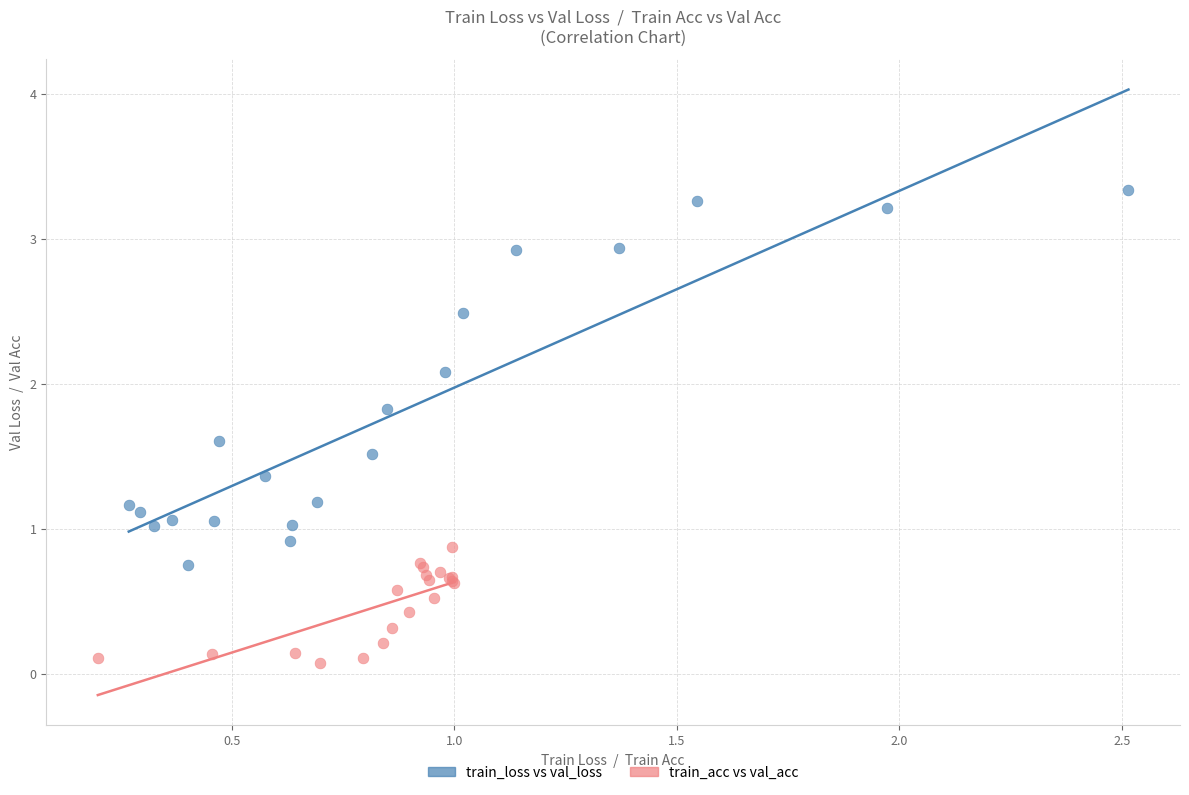

What are all the series names shown in the legend?

train_loss vs val_loss, train_acc vs val_acc